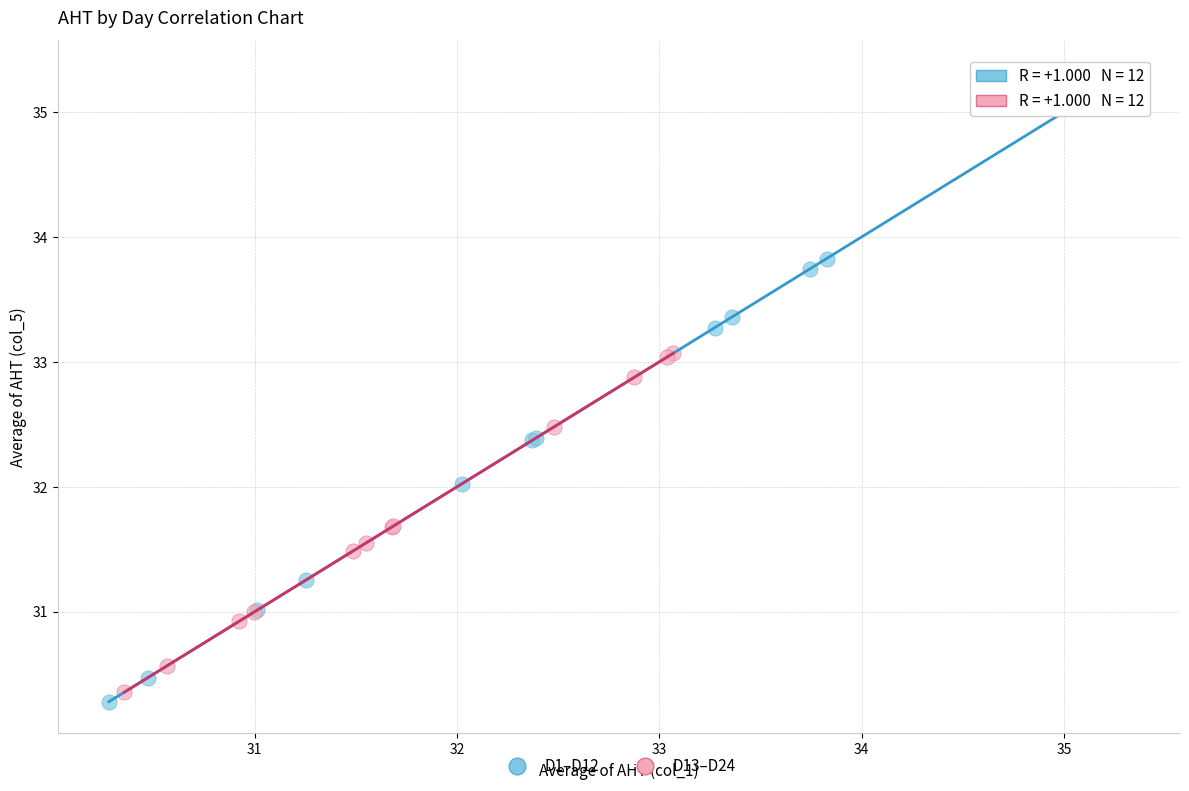

Which series reaches the minimum Y coordinate?

D1–D12